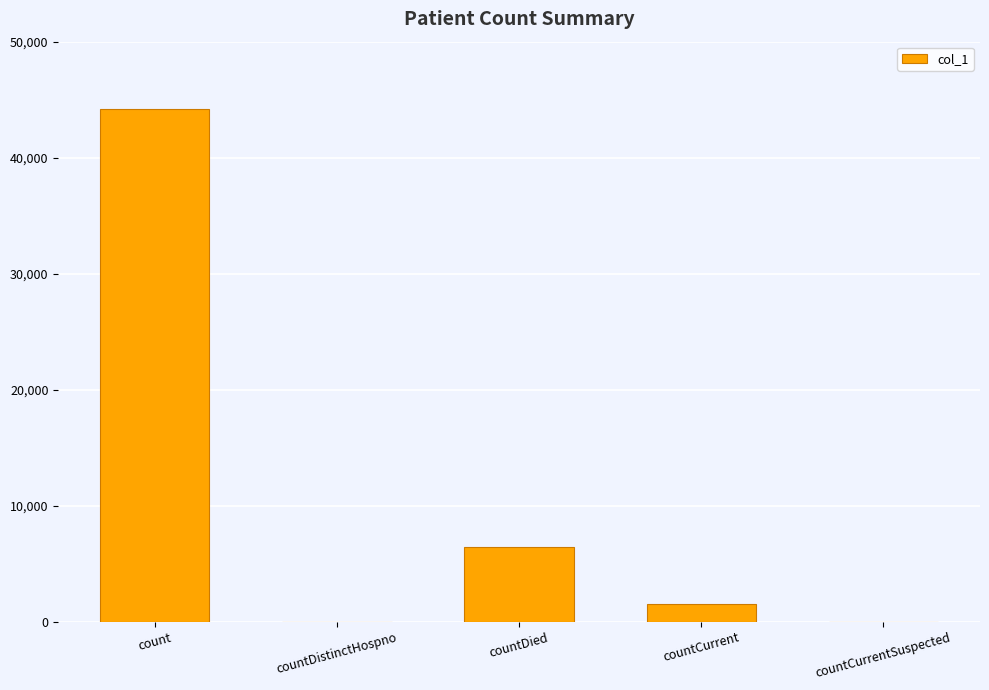

True or false: the data shows 0 at countDistinctHospno.

True